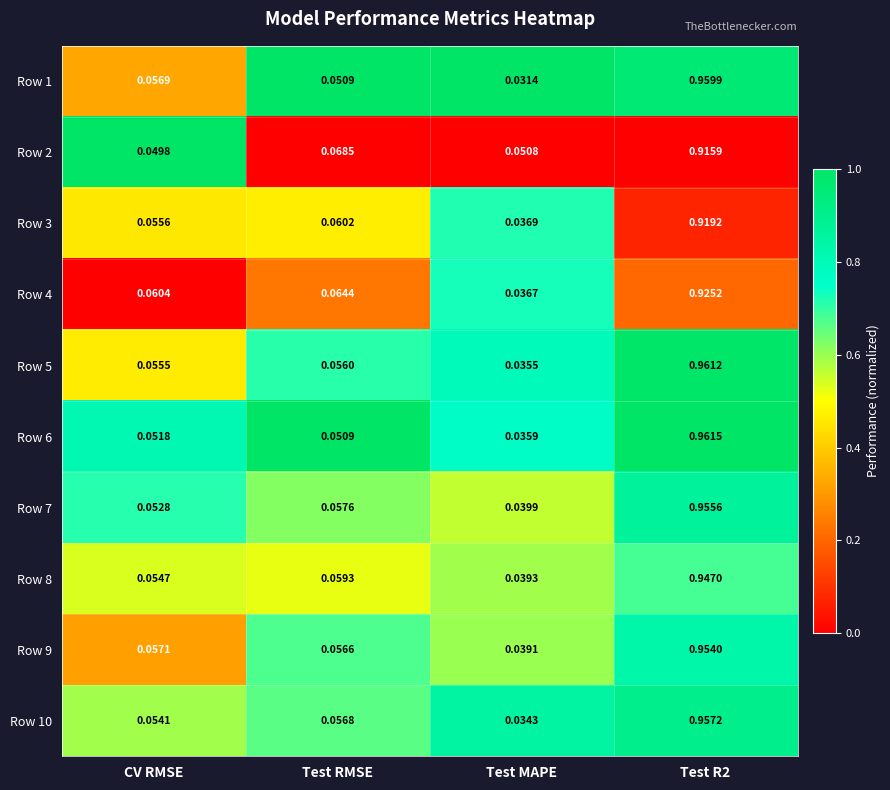

Where is Row 6 nearest to the value 0?

Test MAPE